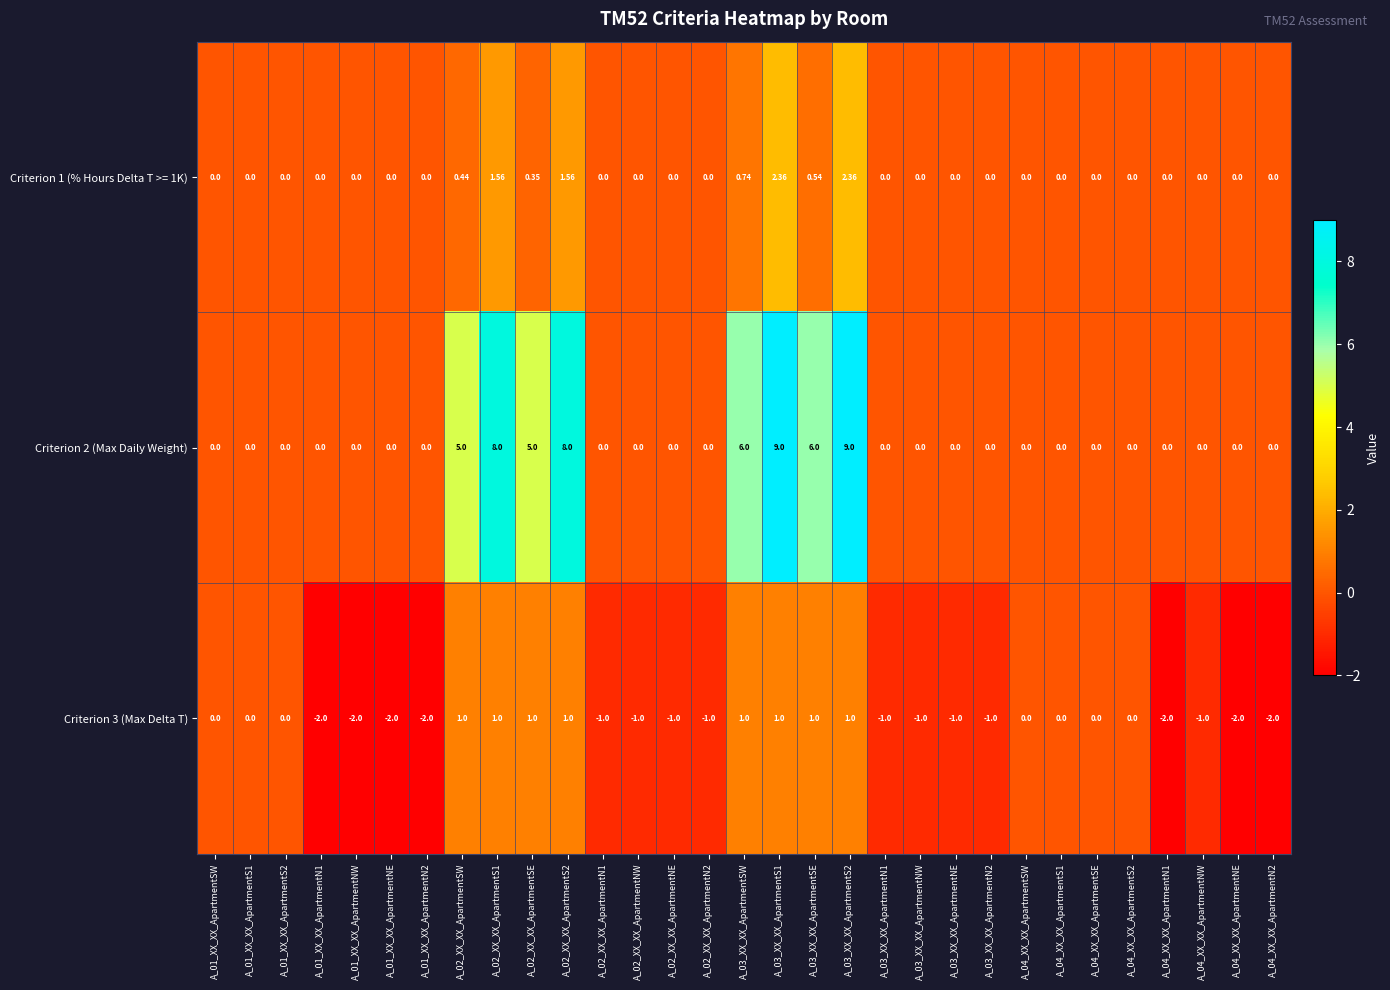

Is the value of Criterion 1 (% Hours Delta T >= 1K) at A_04_XX_XX_ApartmentS1 greater than the value of Criterion 3 (Max Delta T) at A_03_XX_XX_ApartmentN1?

Yes